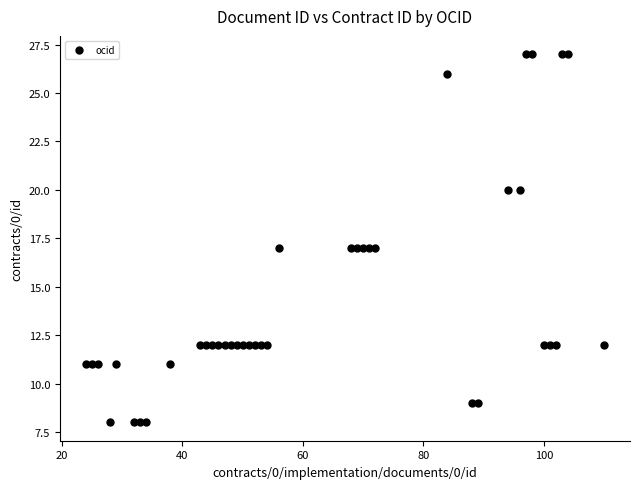

What is the range of Y values (max minus min)?

19